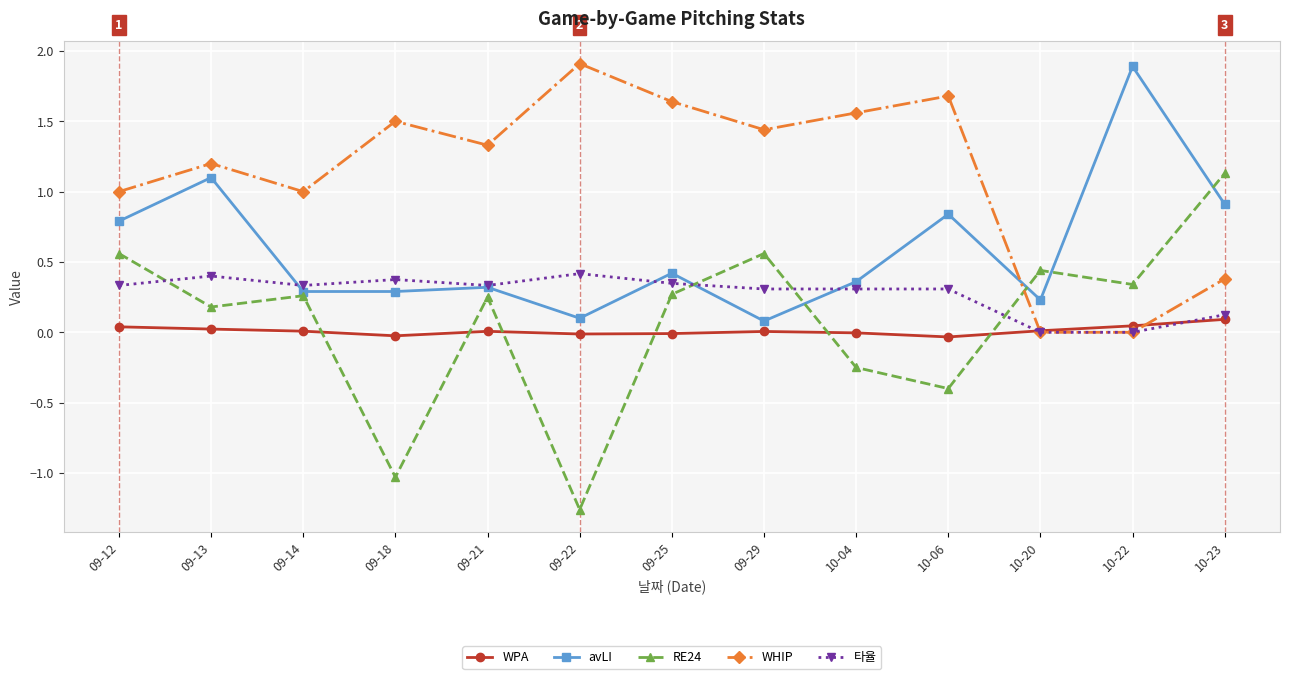

Which series has the widest spread of values?

RE24